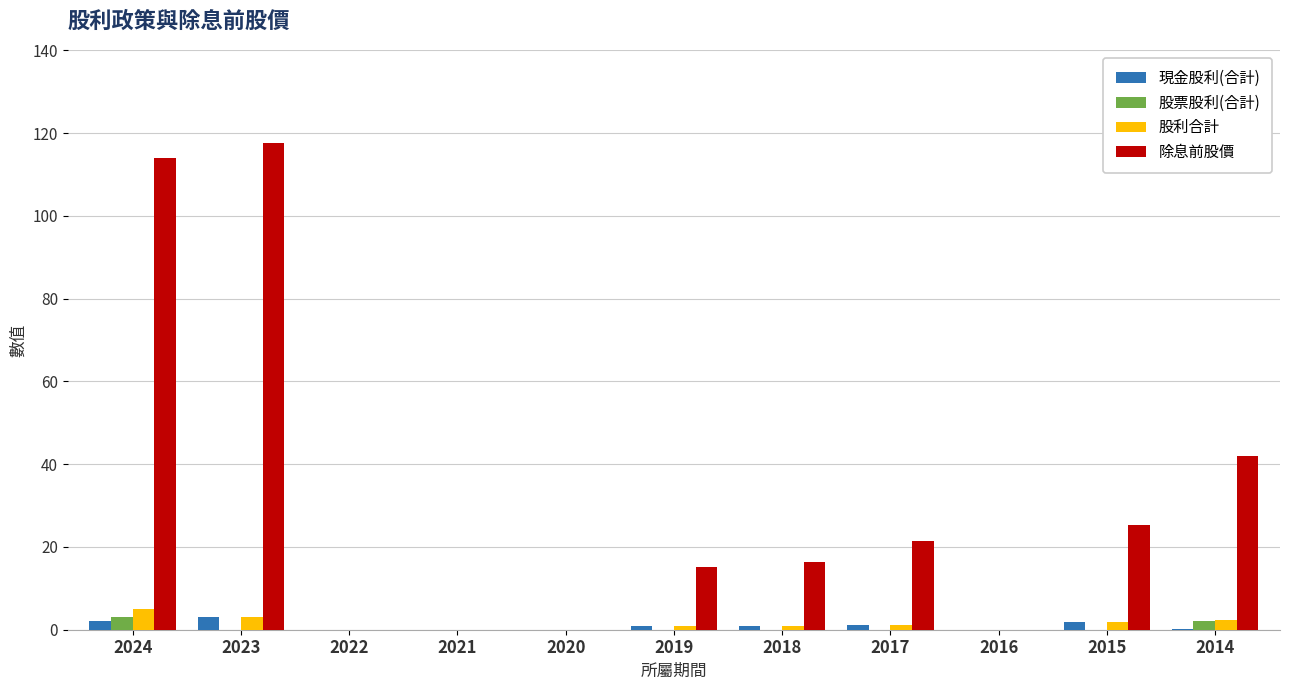

What is the greatest value displayed?

117.5